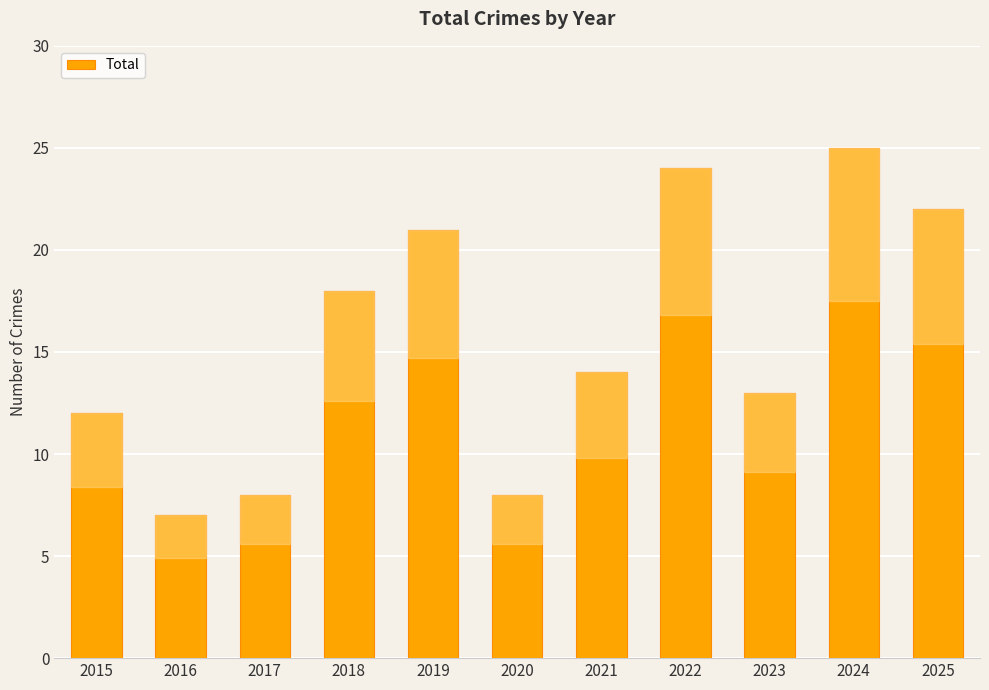

The chart shows a value of 22 at 2025. True or false?

True